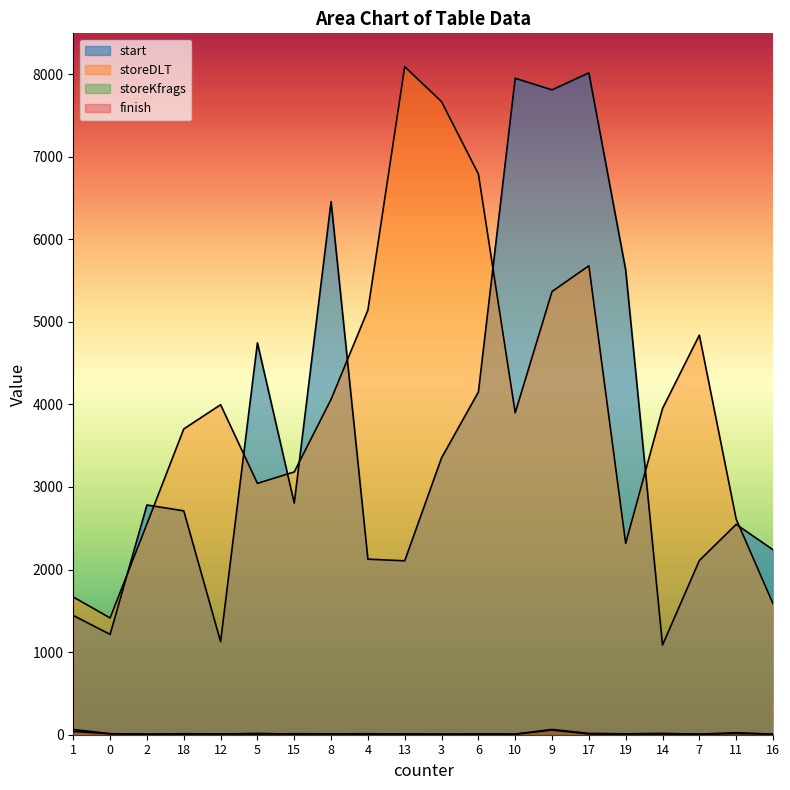

What is the difference between the second highest and second lowest values in the finish series?

33